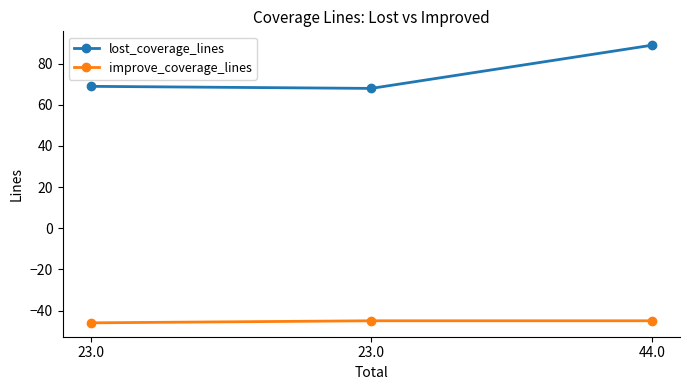

What is the greatest value displayed?

89